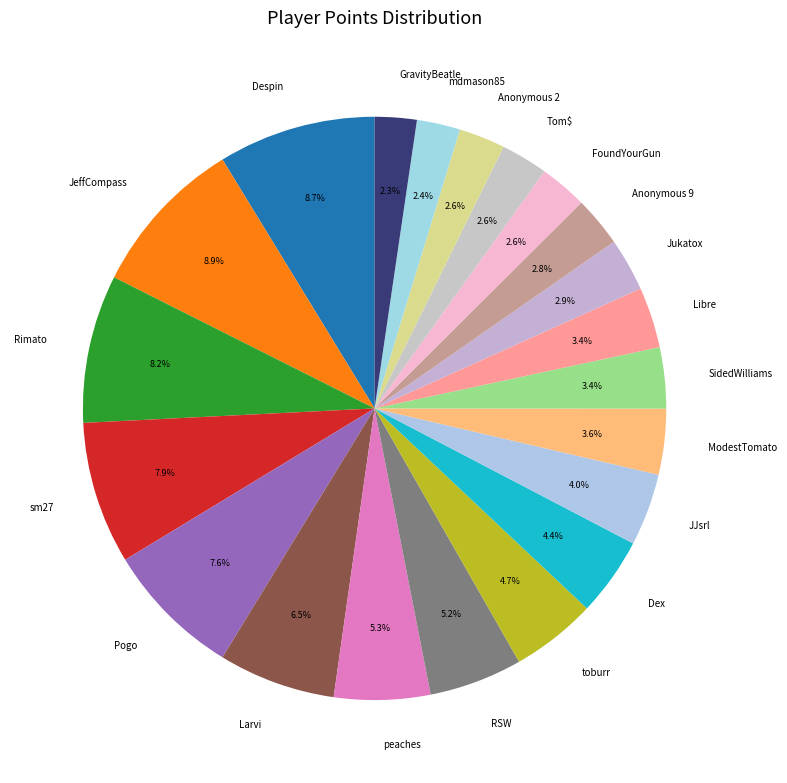

Approximately how many times larger is the value at Tom$ compared to Despin?

0.3